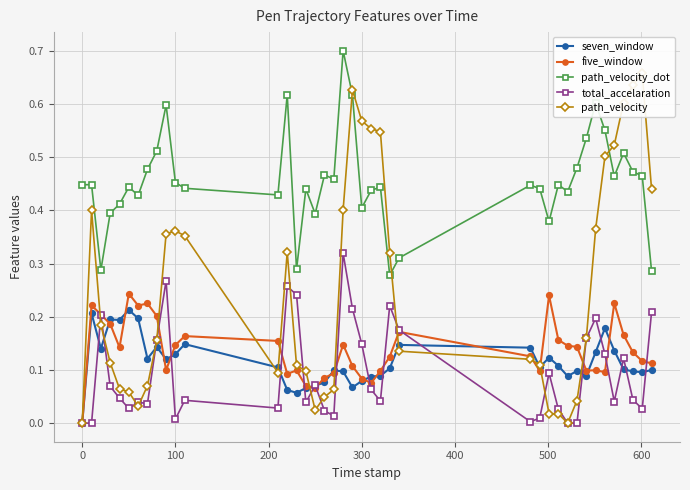

True or false: path_velocity_dot has more than 1 interior local peaks.

True